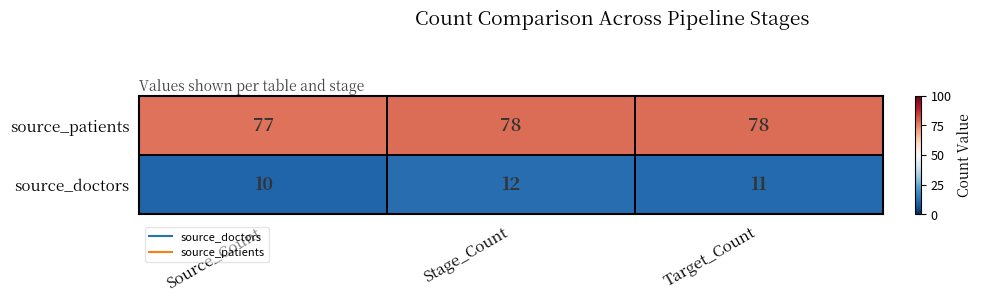

The value of source_doctors at Stage_Count is 18. True or false?

False